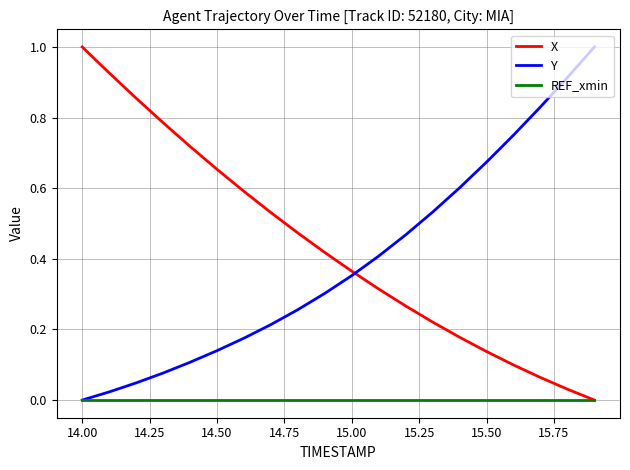

After their last crossing, which series has the higher values: Y or X?

Y